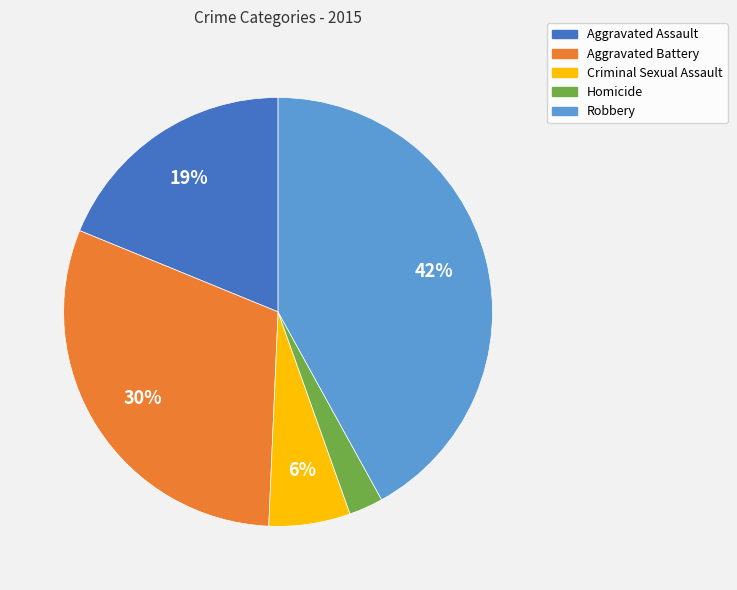

Do Robbery and Aggravated Battery together represent more than half of the pie?

Yes